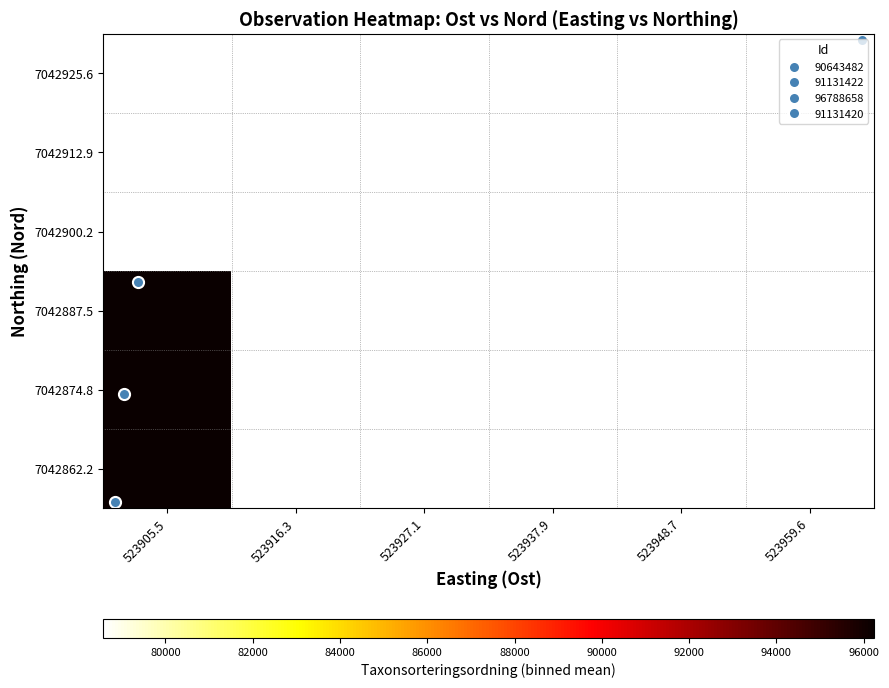

Which label corresponds to the smallest value in the chart?

523916.3